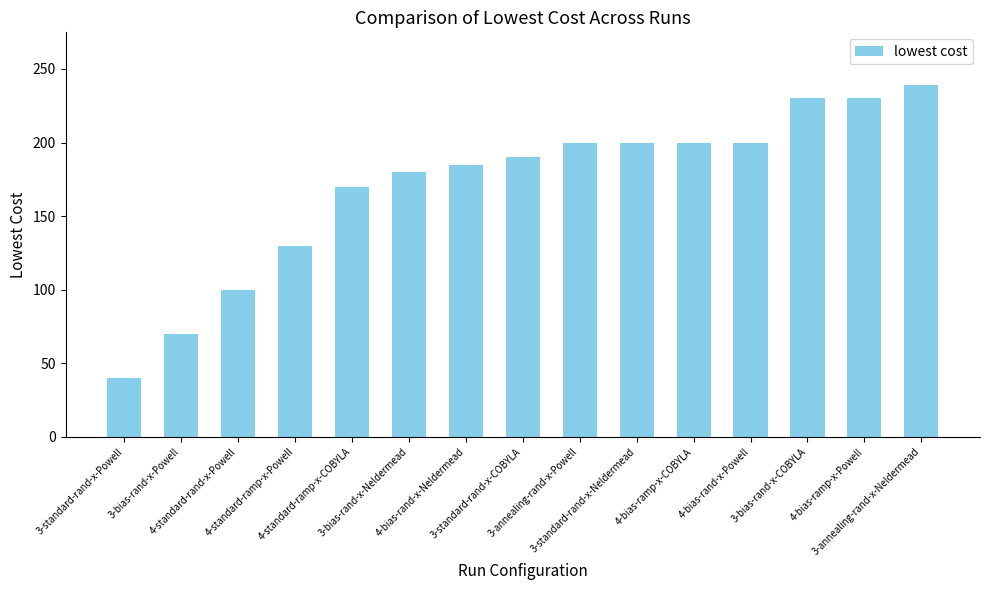

What is the difference between the maximum and minimum values?

199